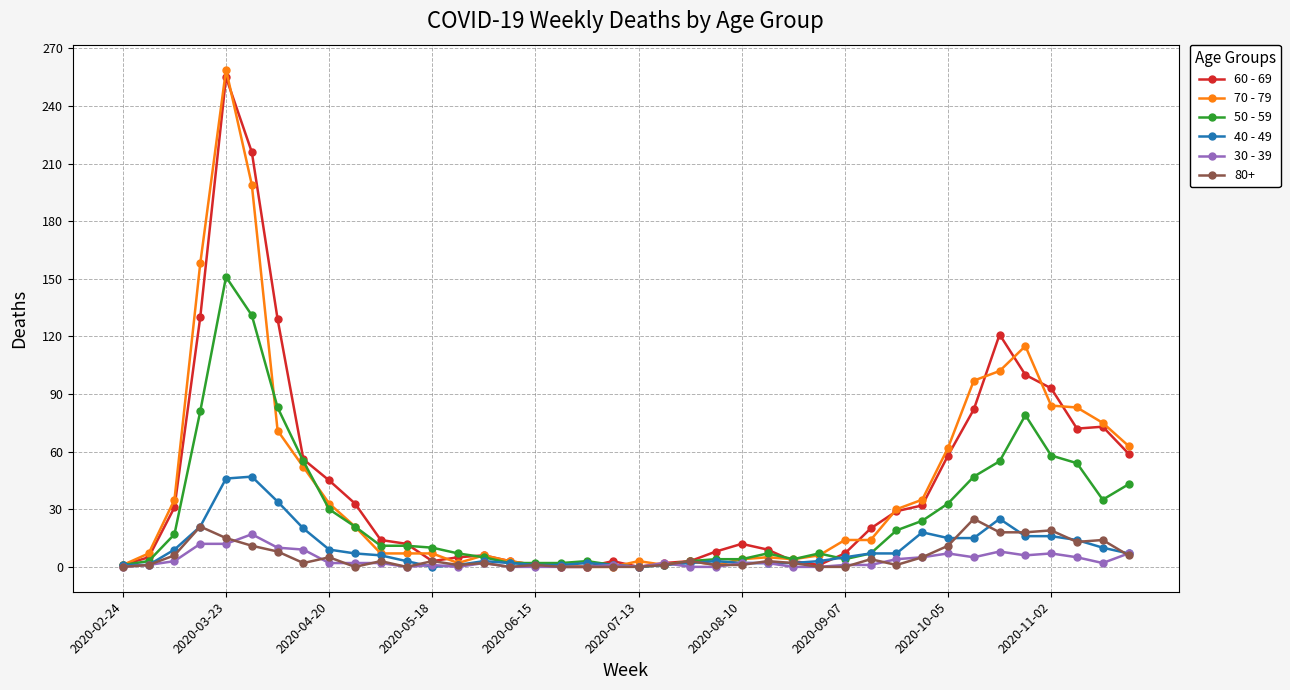

What is the greatest value displayed?

259